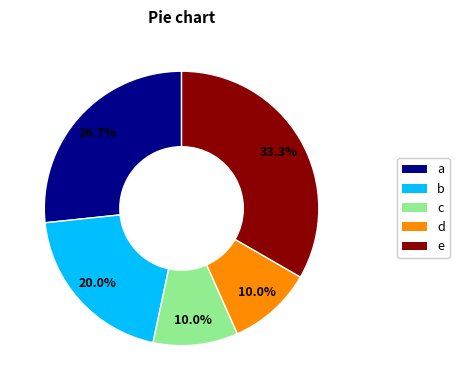

Which has a higher value, a or c?

a